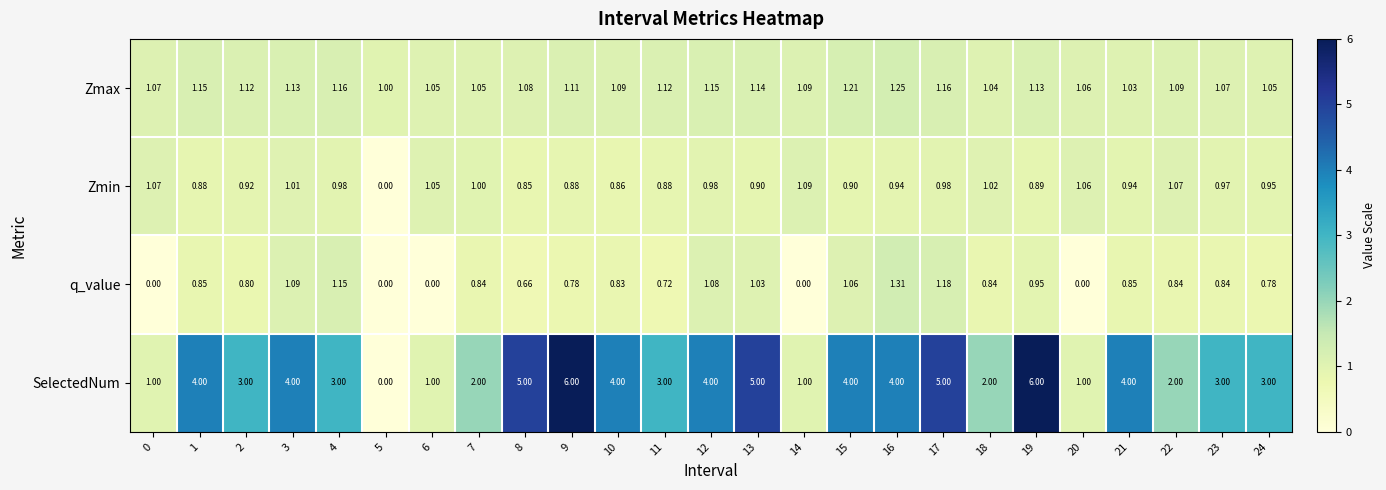

Is the value of q_value at 4 greater than the value of Zmax at 13?

Yes